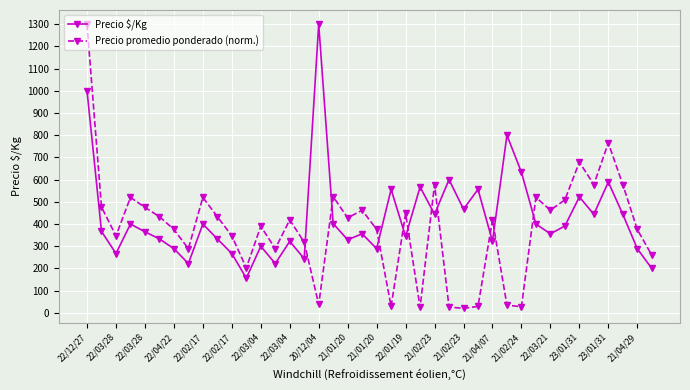

Which series has the widest spread of values?

Precio promedio ponderado (norm.)